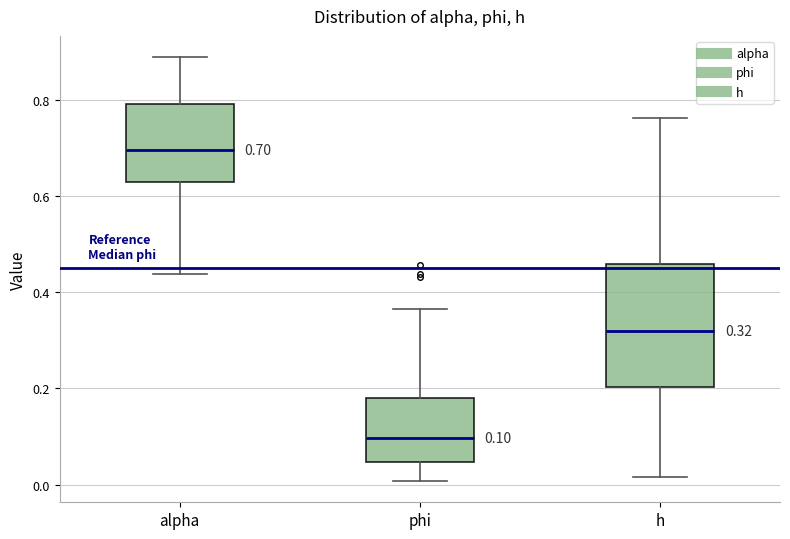

Which box is the tallest, from its lower edge to its upper edge?

h